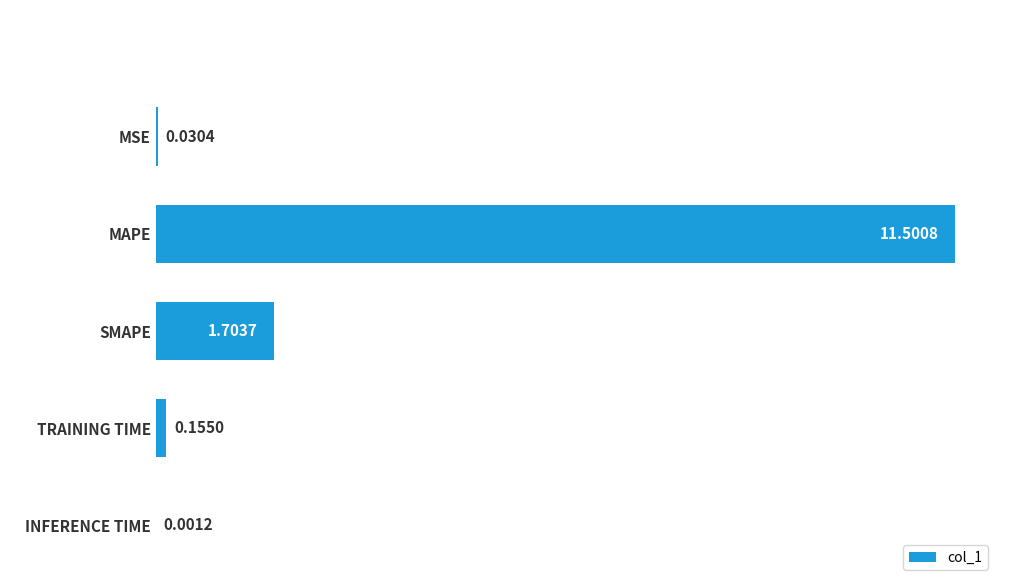

Which label corresponds to the largest value in the chart?

MAPE